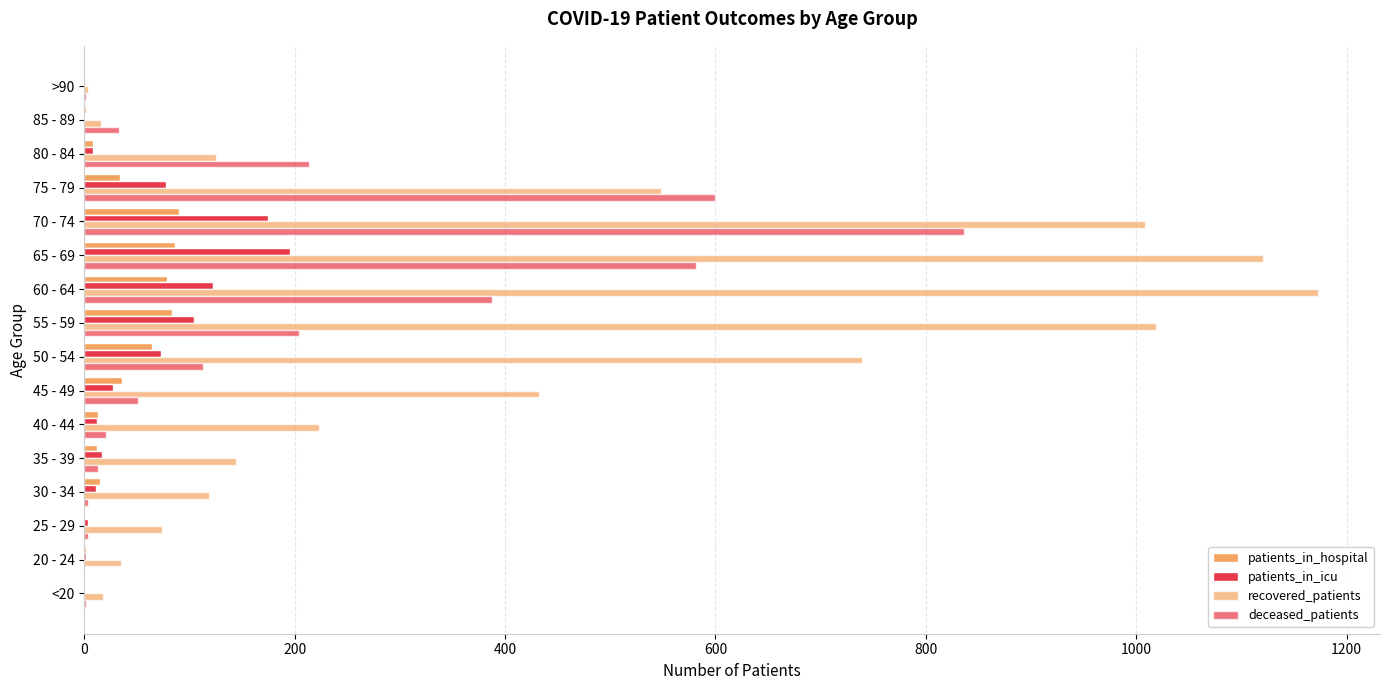

How many series are shown in this chart?

4